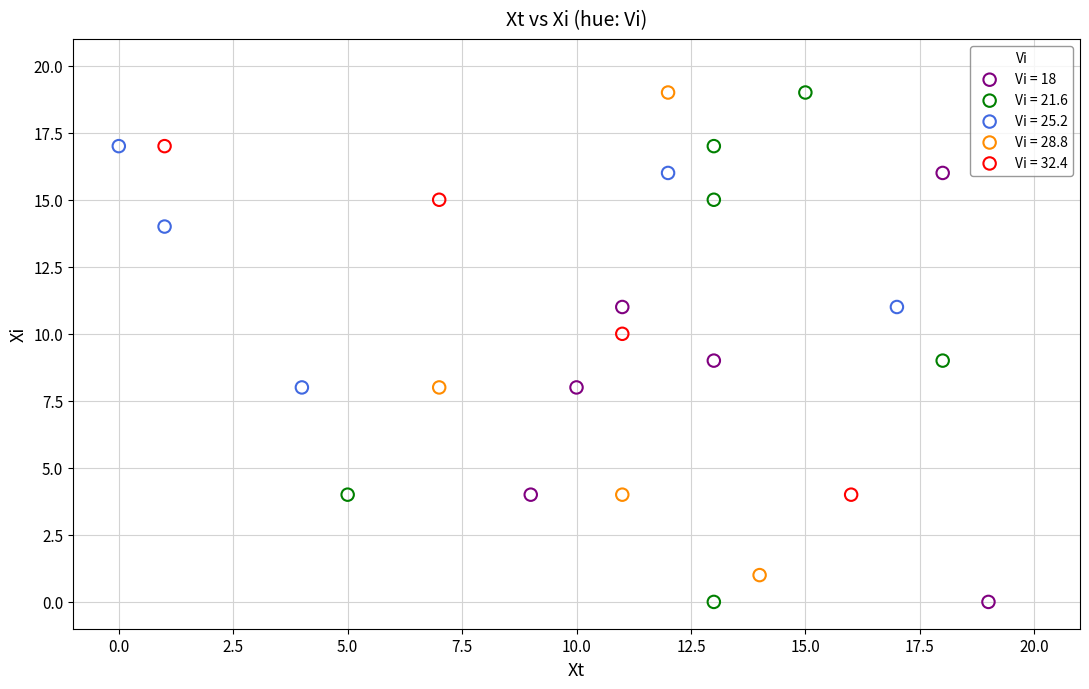

Which series has the largest Y range (max minus min)?

Vi = 21.6